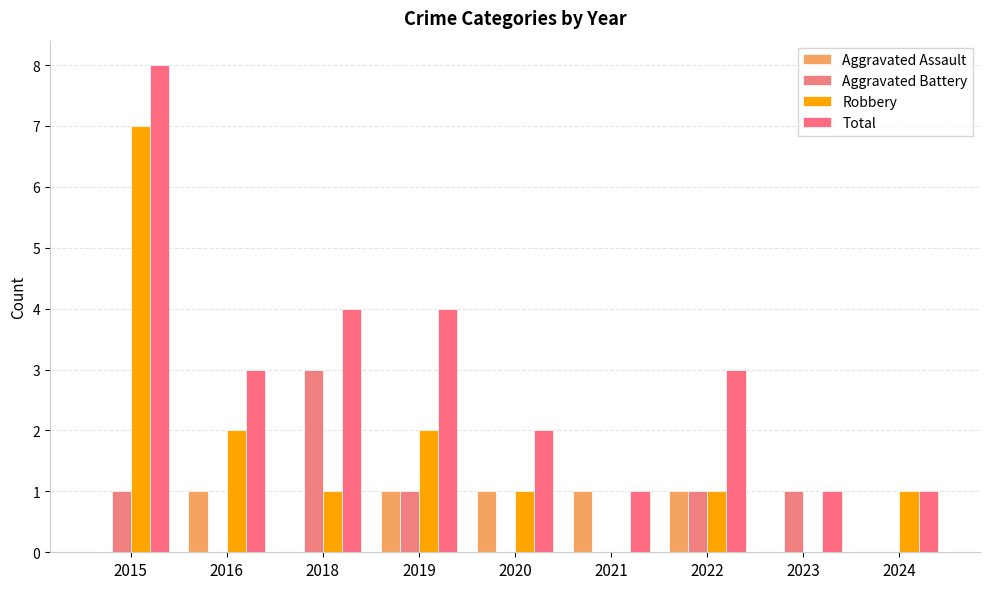

Does the chart contain stacked bars?

No